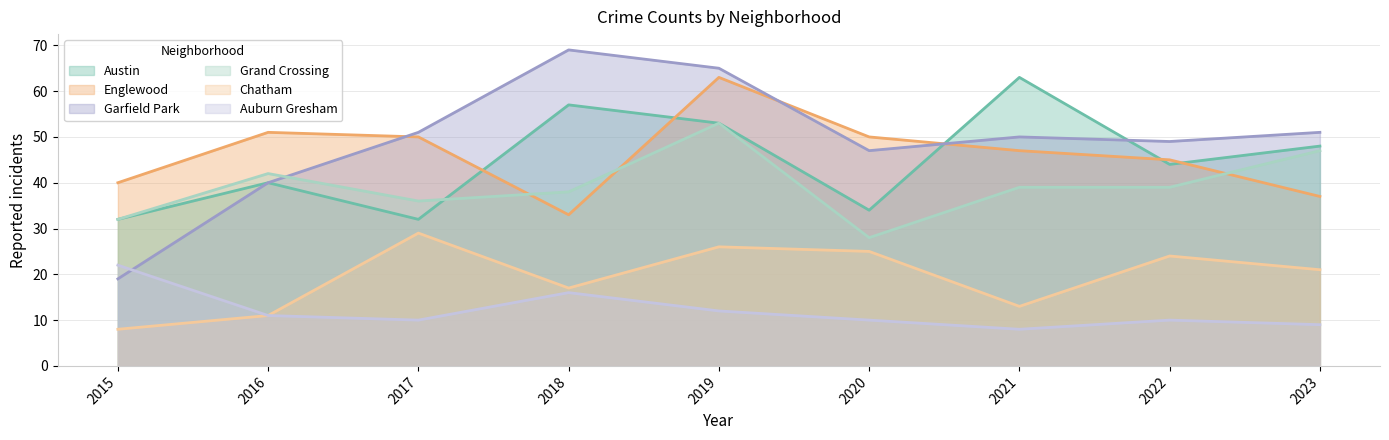

What is the total value across all series at 2017?

208